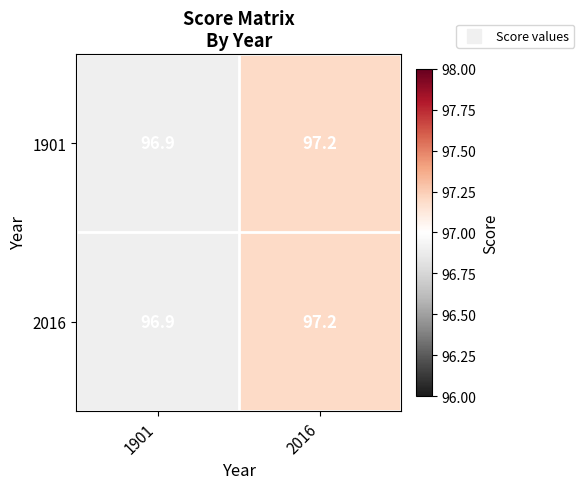

At which category is the sum across all series the highest?

2016